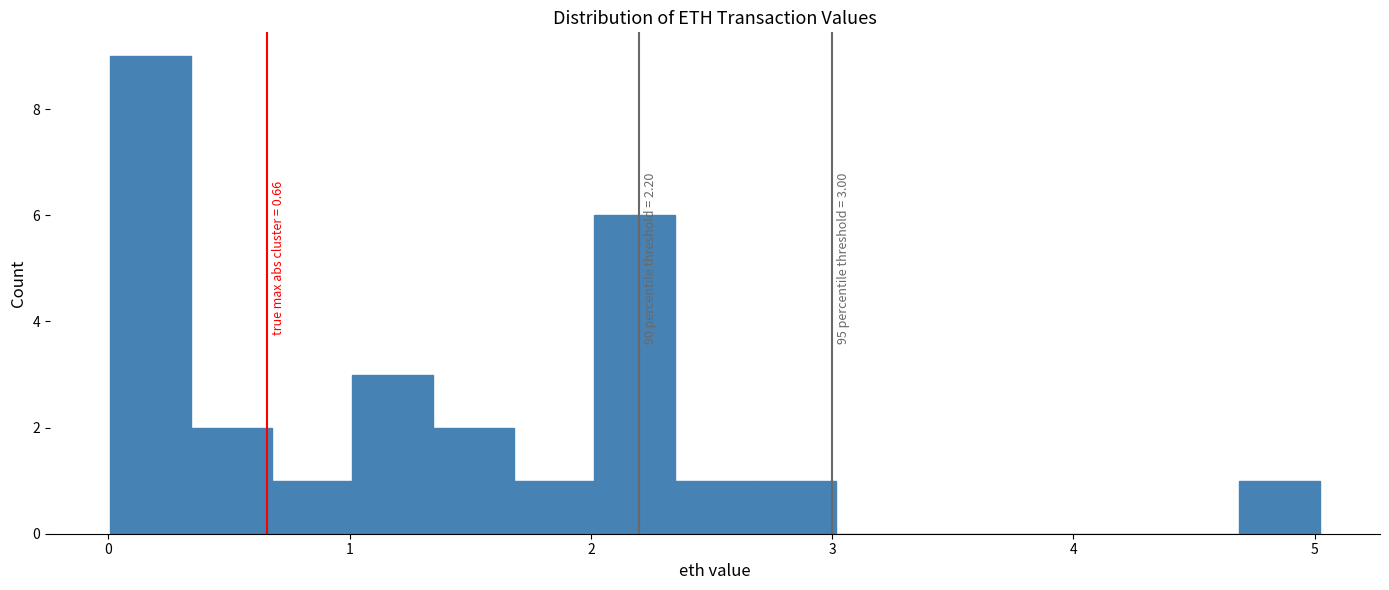

Read against the x-axis, roughly where is the centre of the tallest bar?

0.2